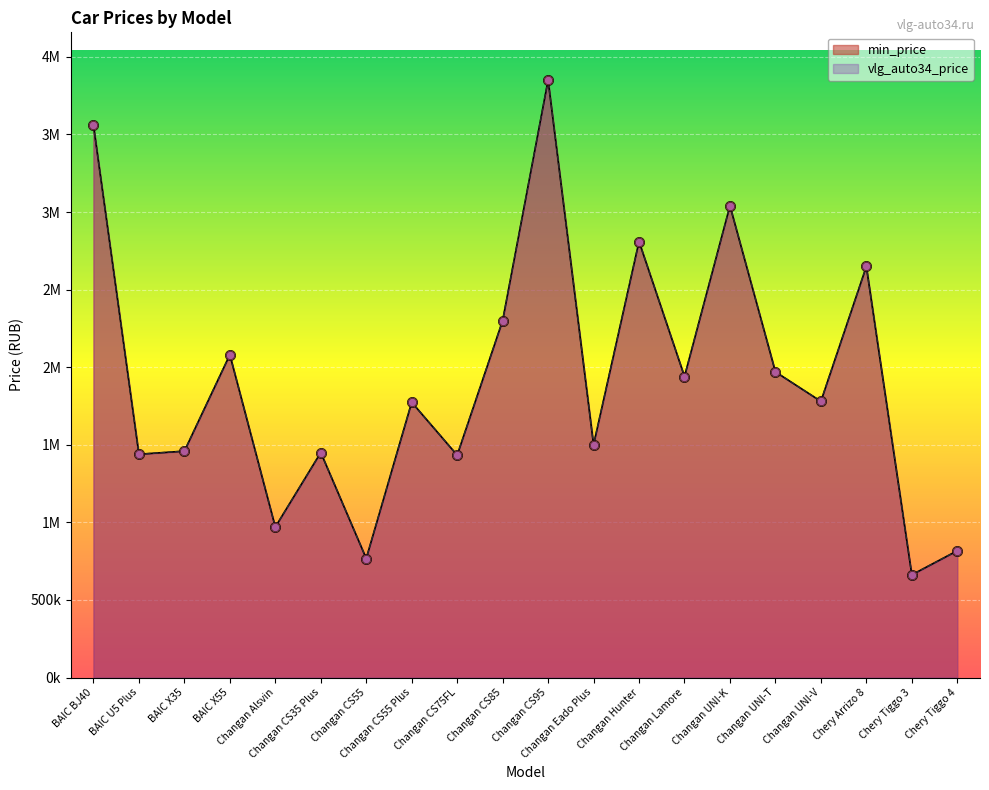

Which series has the largest Y range (max minus min)?

min_price